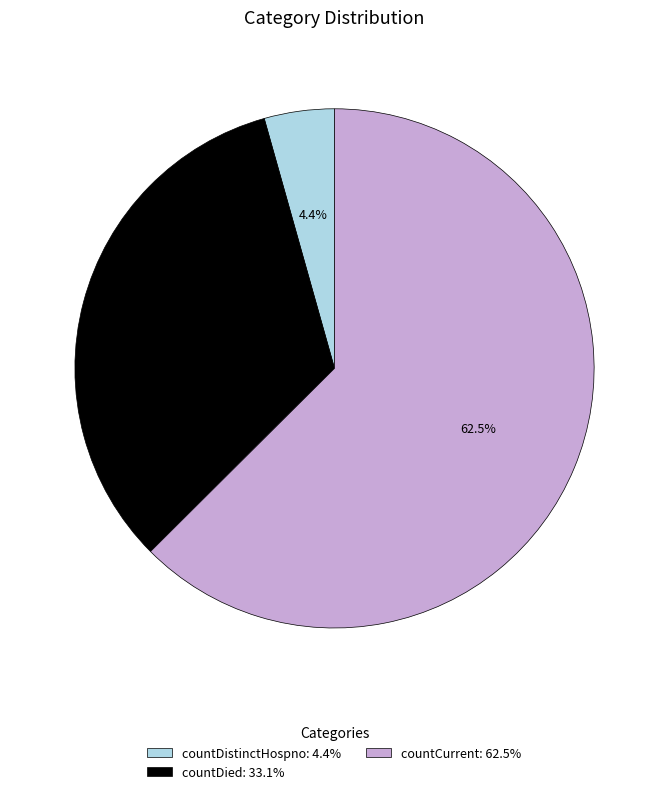

Rank the categories by value from lowest to highest.

countDistinctHospno: 4.4%, countDied: 33.1%, countCurrent: 62.5%